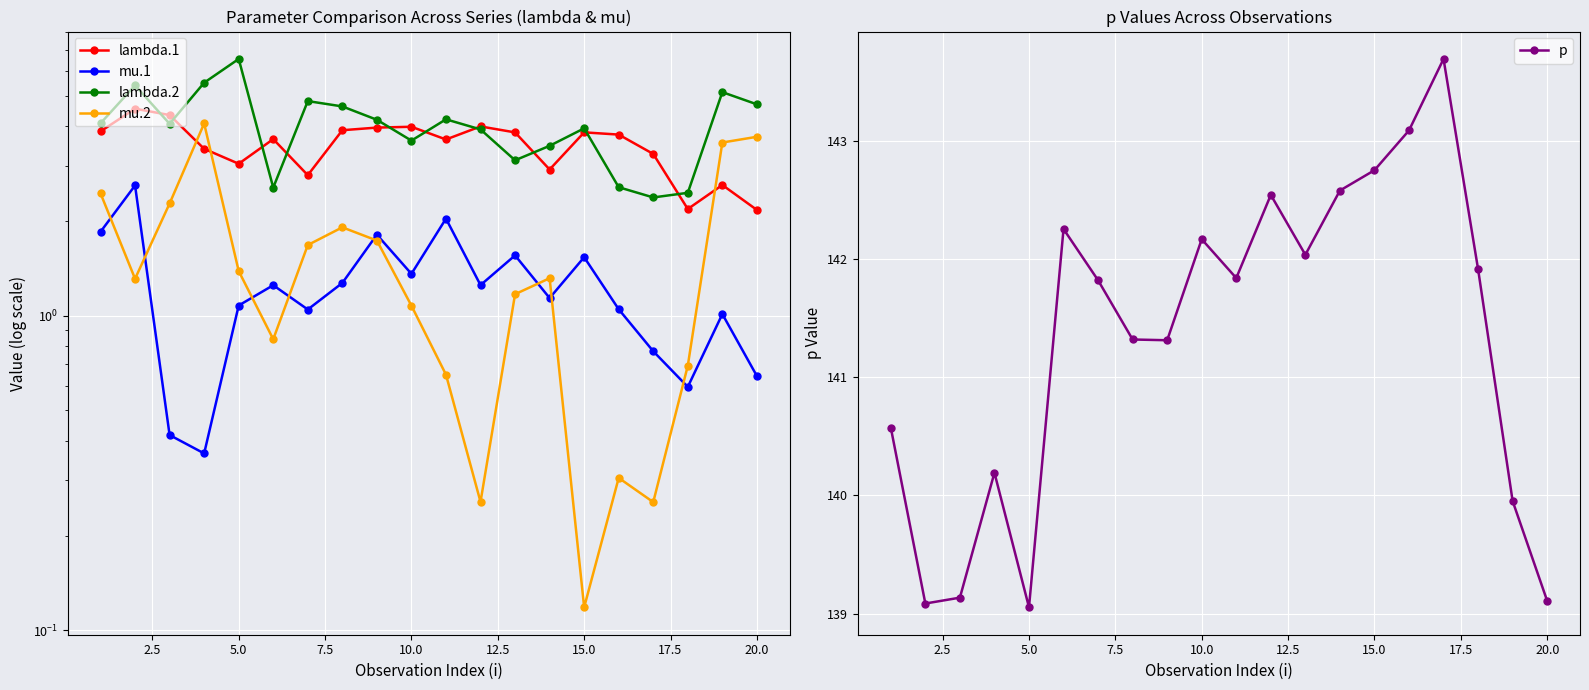

What is the greatest value displayed?

143.7